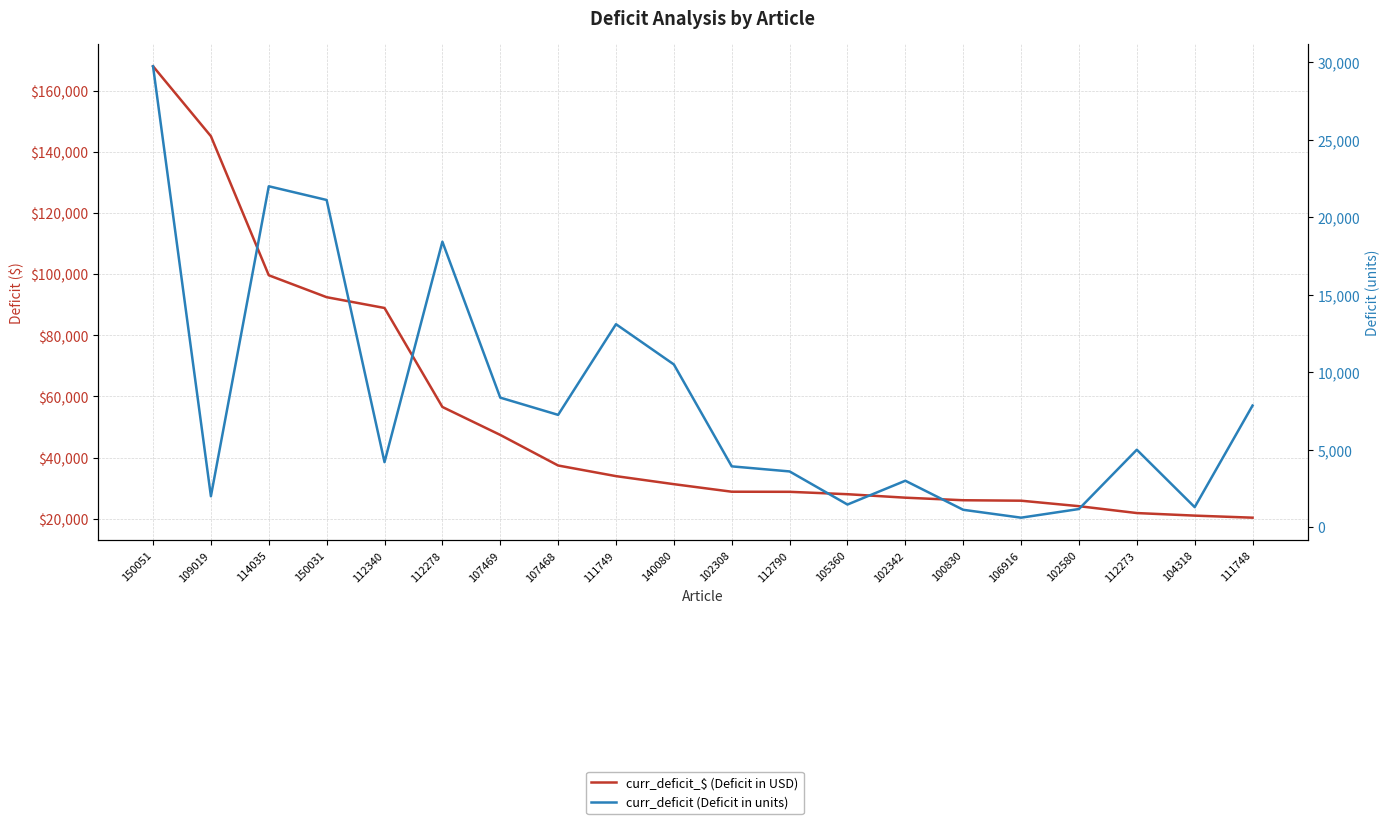

Is it true that curr_deficit (Deficit in units) equals 151.8 at 106916?

False